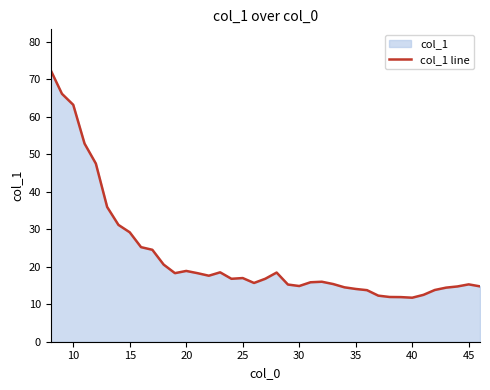

How many series are shown in this chart?

1